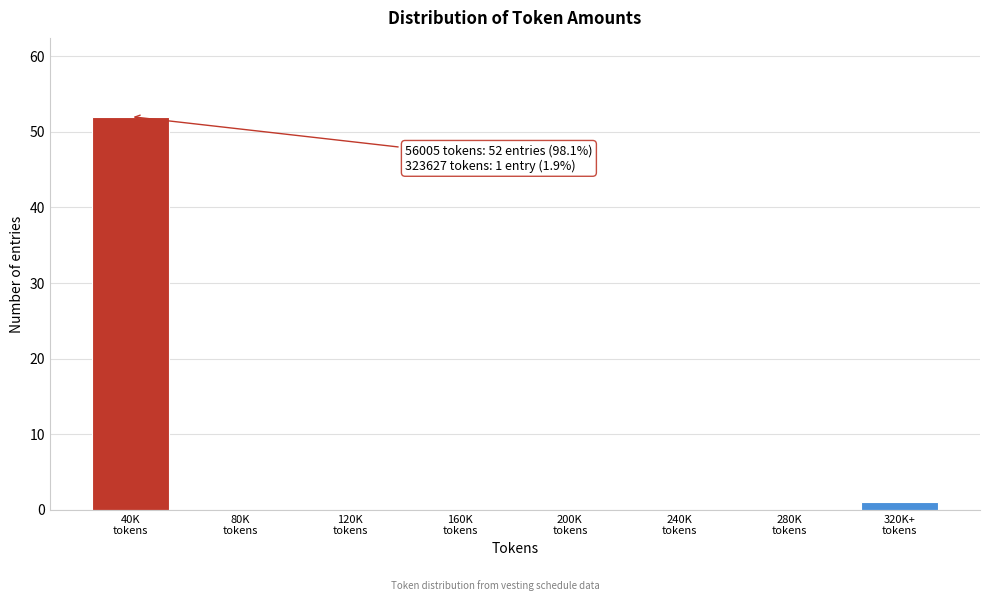

What is the sum of all values?

53